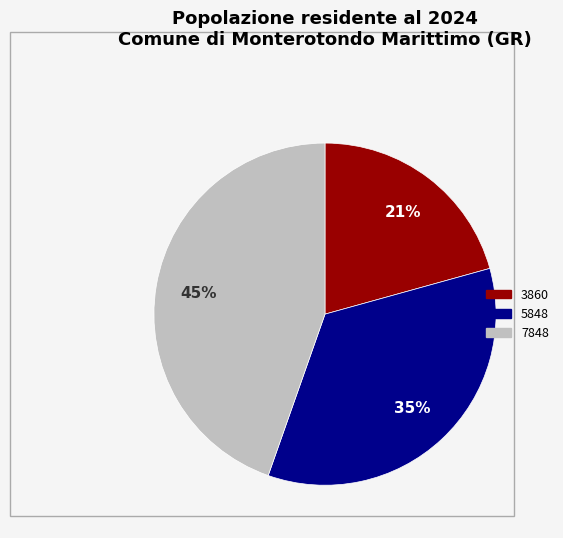

How many segments does this pie chart have?

3